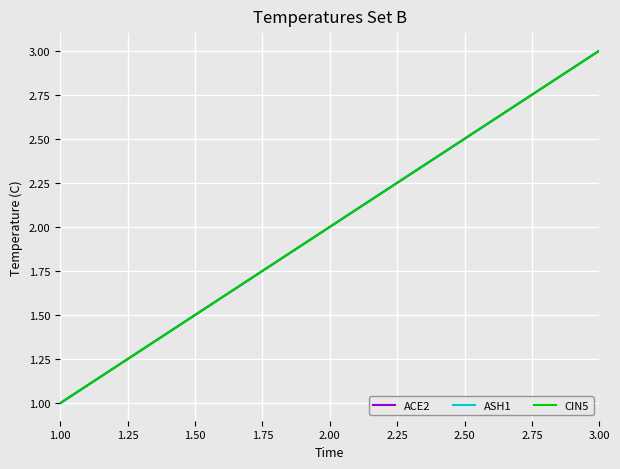

How many CIN5 values are between 1 and 3?

3